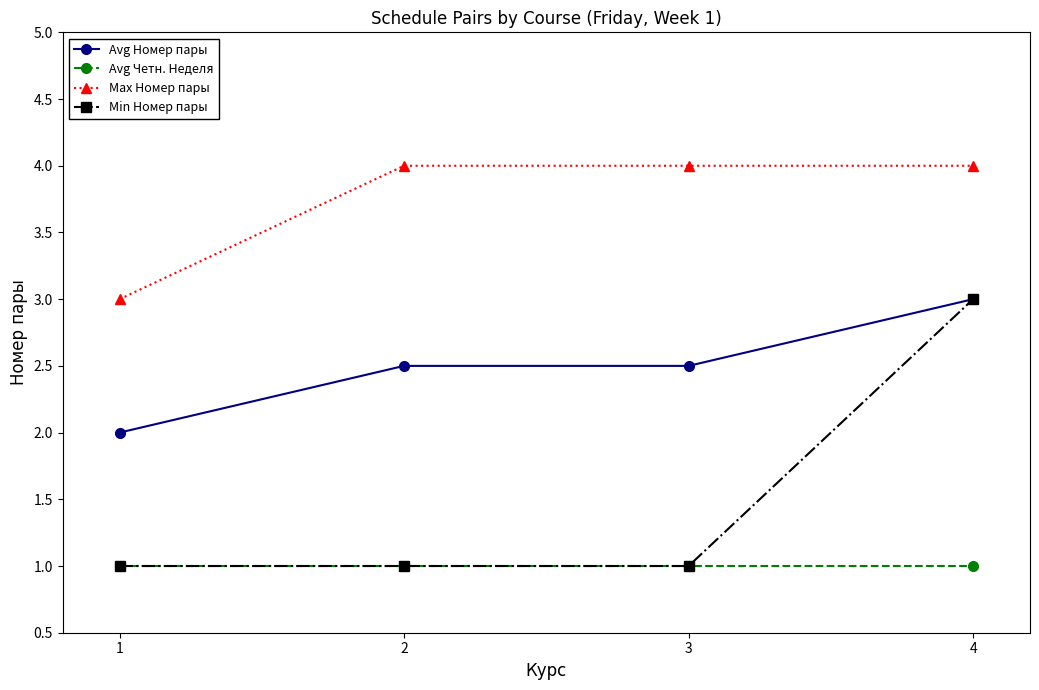

Which series has the widest spread of values?

Min Номер пары